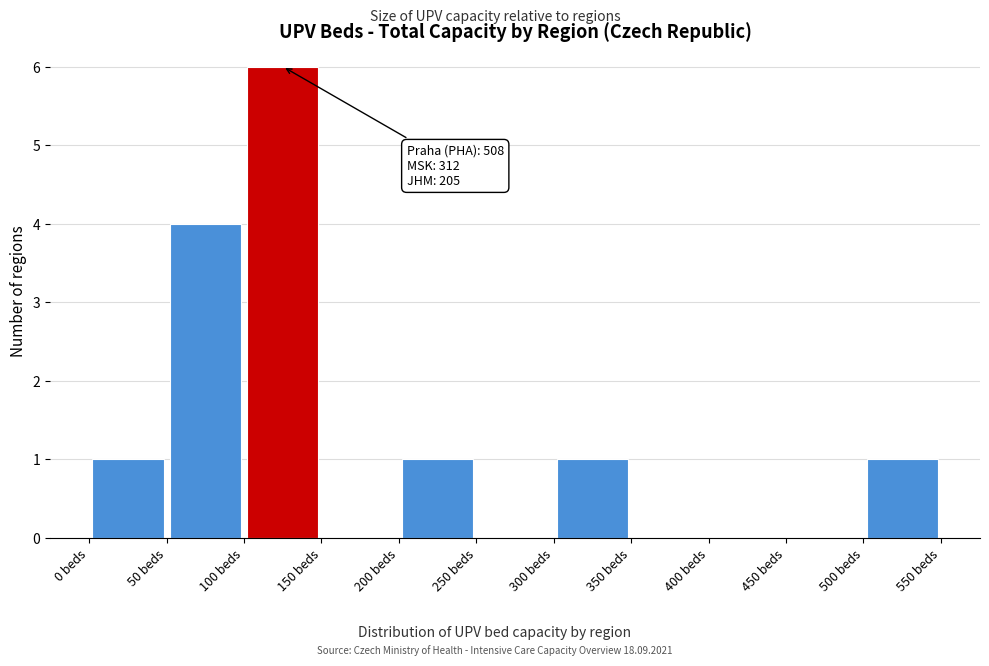

Which range on the x-axis has the tallest bar?

100 to 150